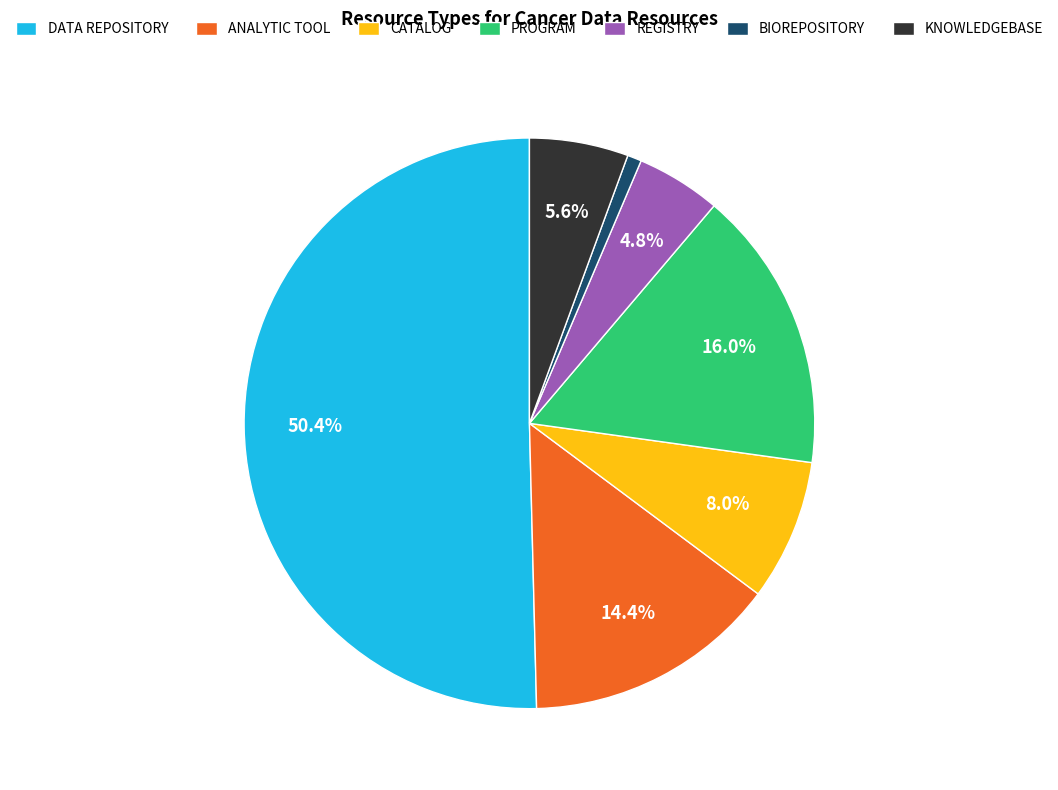

What portion of the pie excludes DATA REPOSITORY?

49.6%